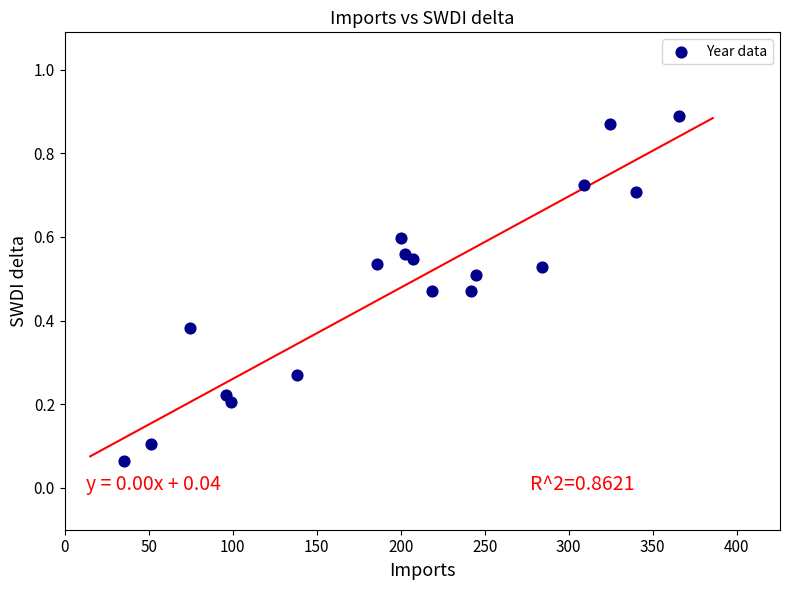

What is the range of X values (max minus min)?

330.6